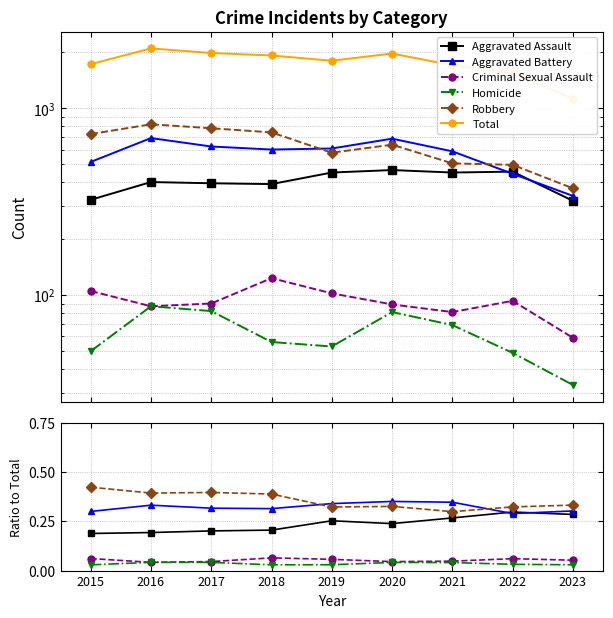

True or false: Criminal Sexual Assault has a value of 0.1 at 2021.

False